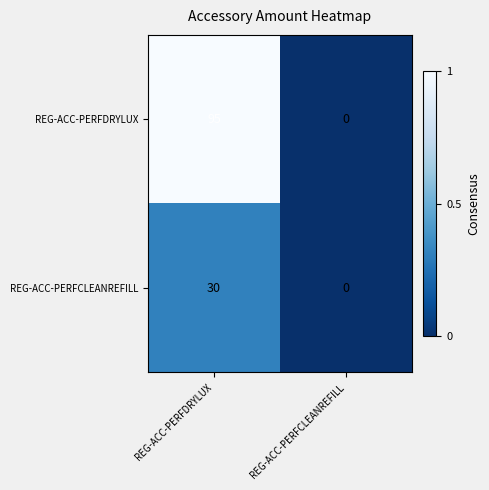

Reading left to right, what are all the values shown in this chart?

REG-ACC-PERFDRYLUX: 95	0
REG-ACC-PERFCLEANREFILL: 30	0